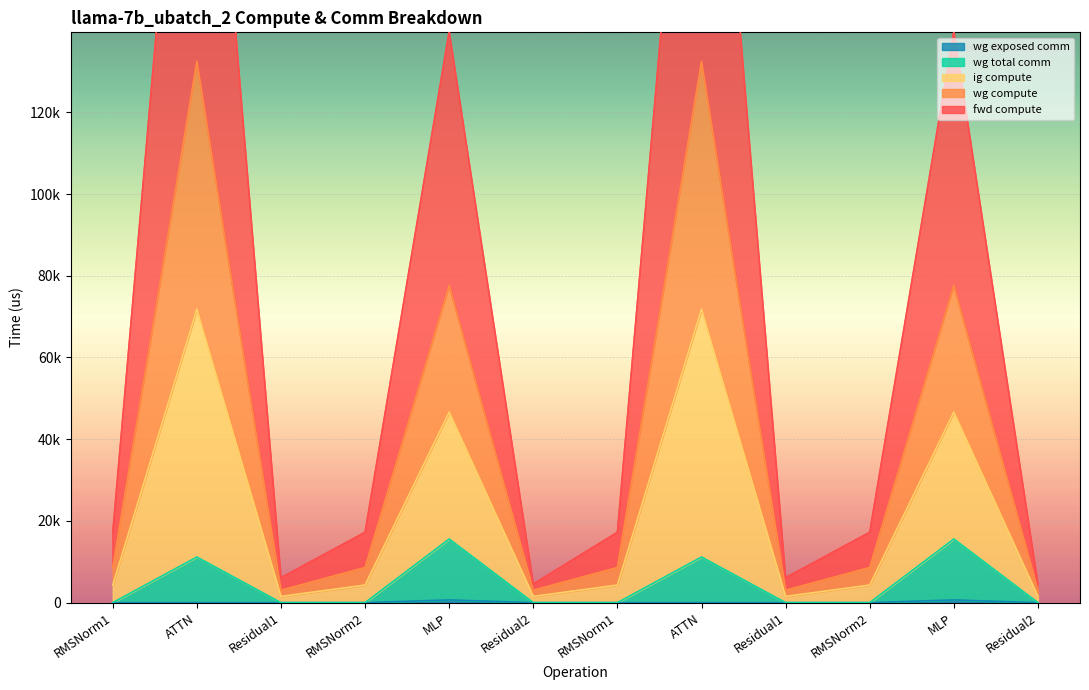

What is the label of the 7th point from the left?

RMSNorm1